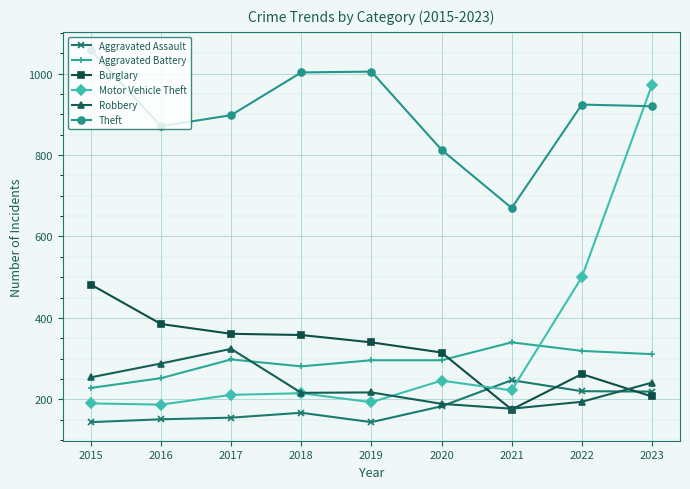

What is the difference between the maximum and second lowest values in the Robbery series?

135